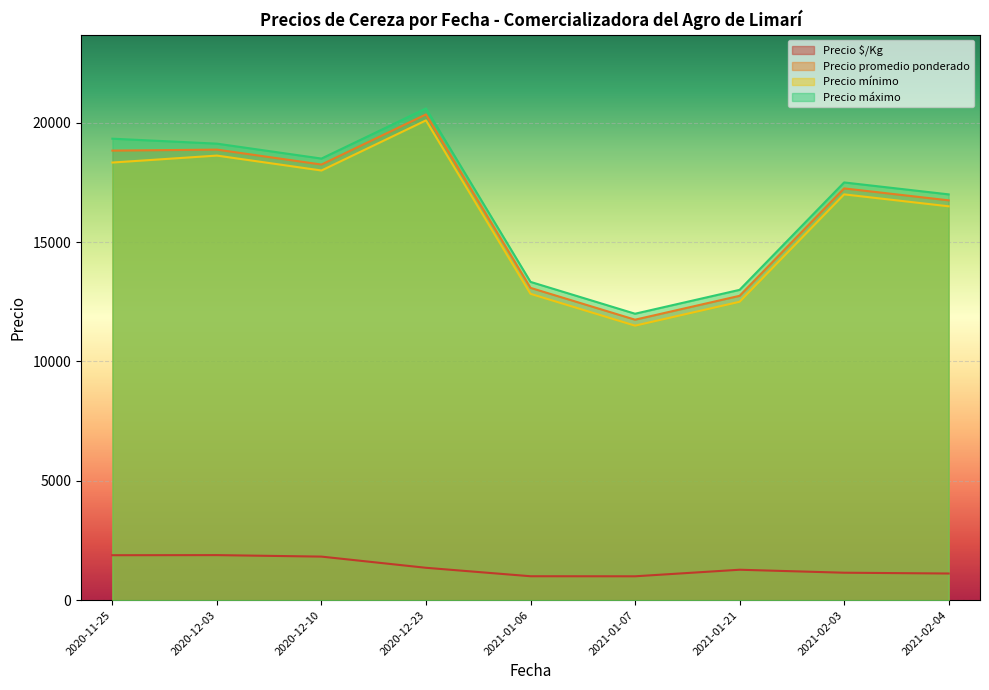

What is the difference between the maximum and second lowest values in the Precio $/Kg series?

884.8